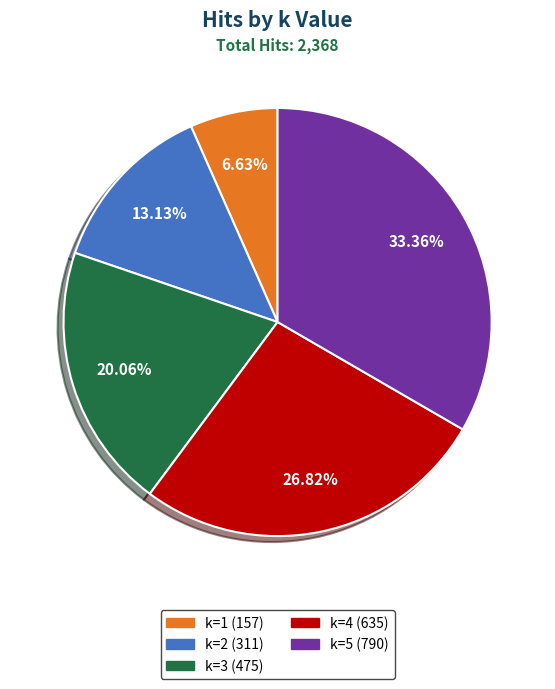

What percentage is the k=4 slice, to the nearest percent?

27%